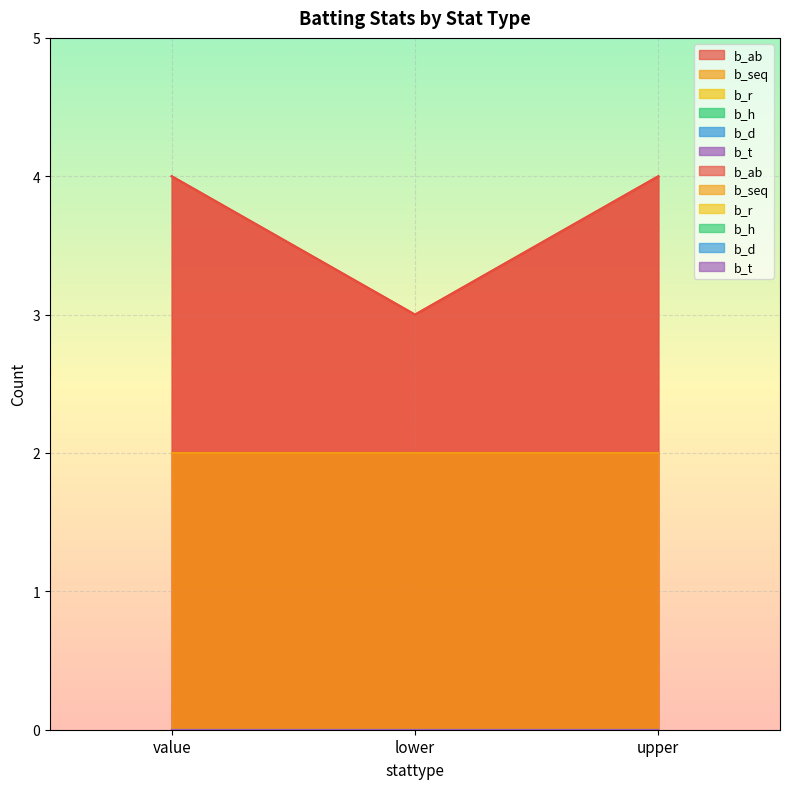

What position from the right is lower?

2